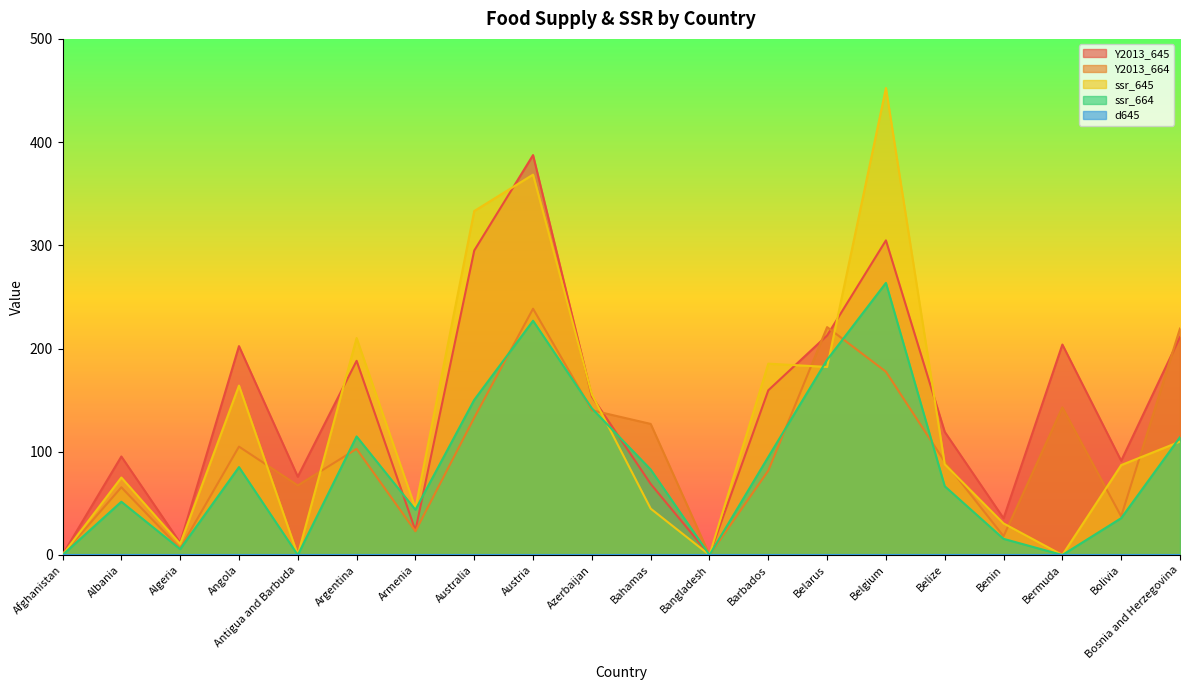

What is the spread (max minus min) of values at Barbados?

185.4